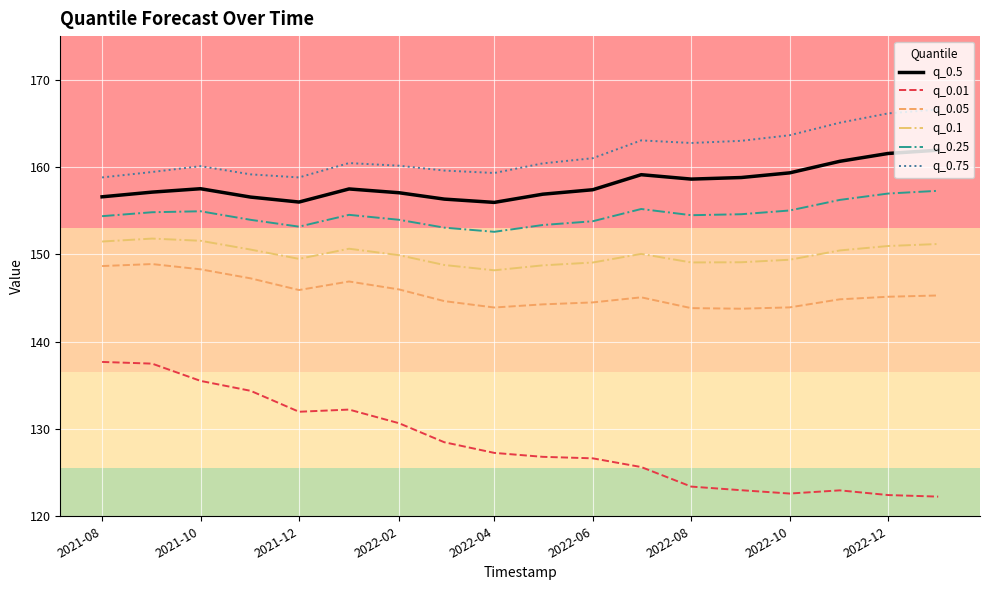

What is the maximum value shown in the chart?

166.6